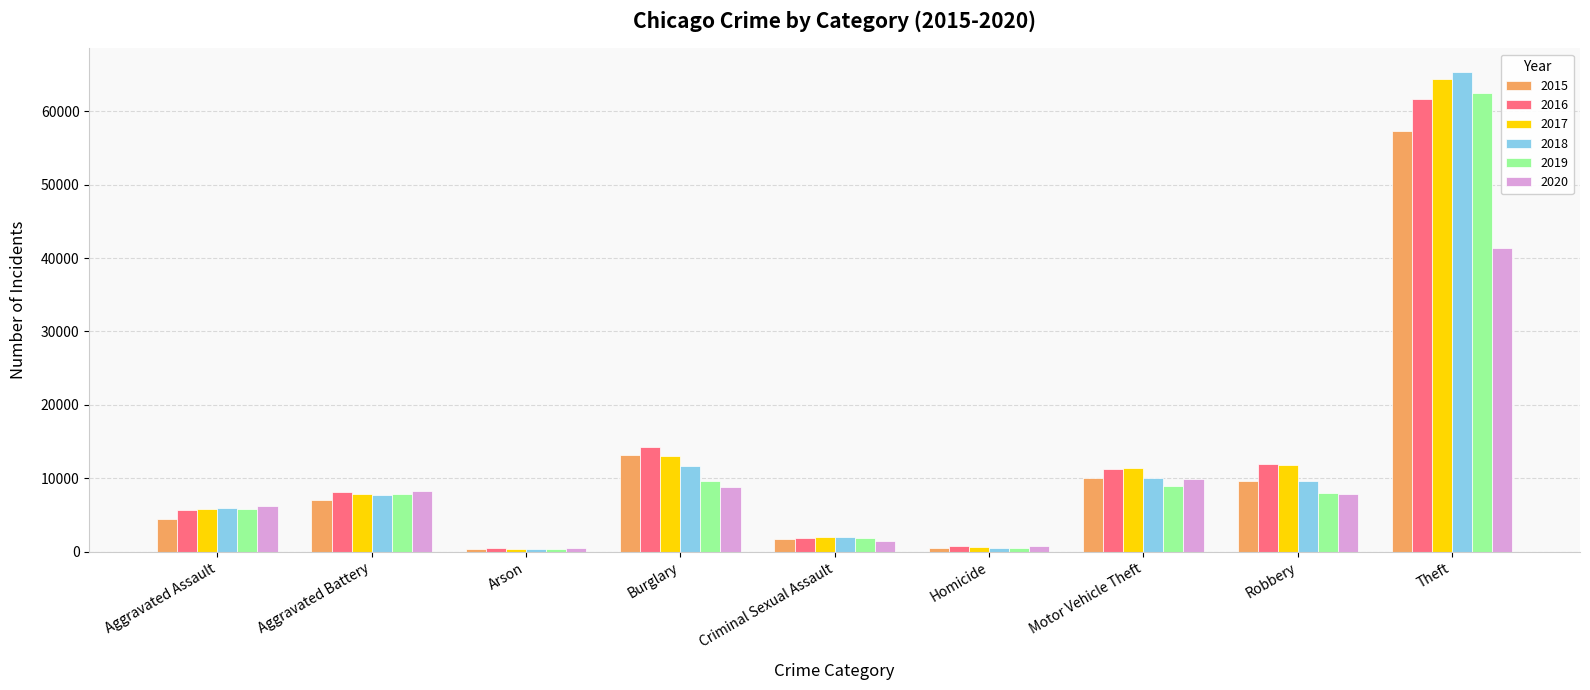

The value of 2018 at Aggravated Battery is 4479. True or false?

False